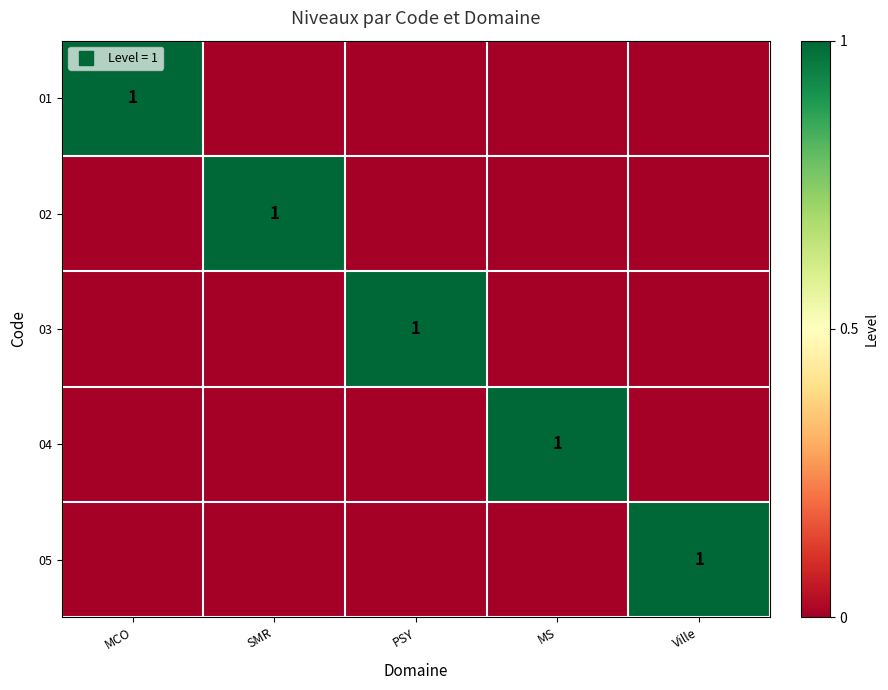

Where is 03 nearest to the value 0?

MCO